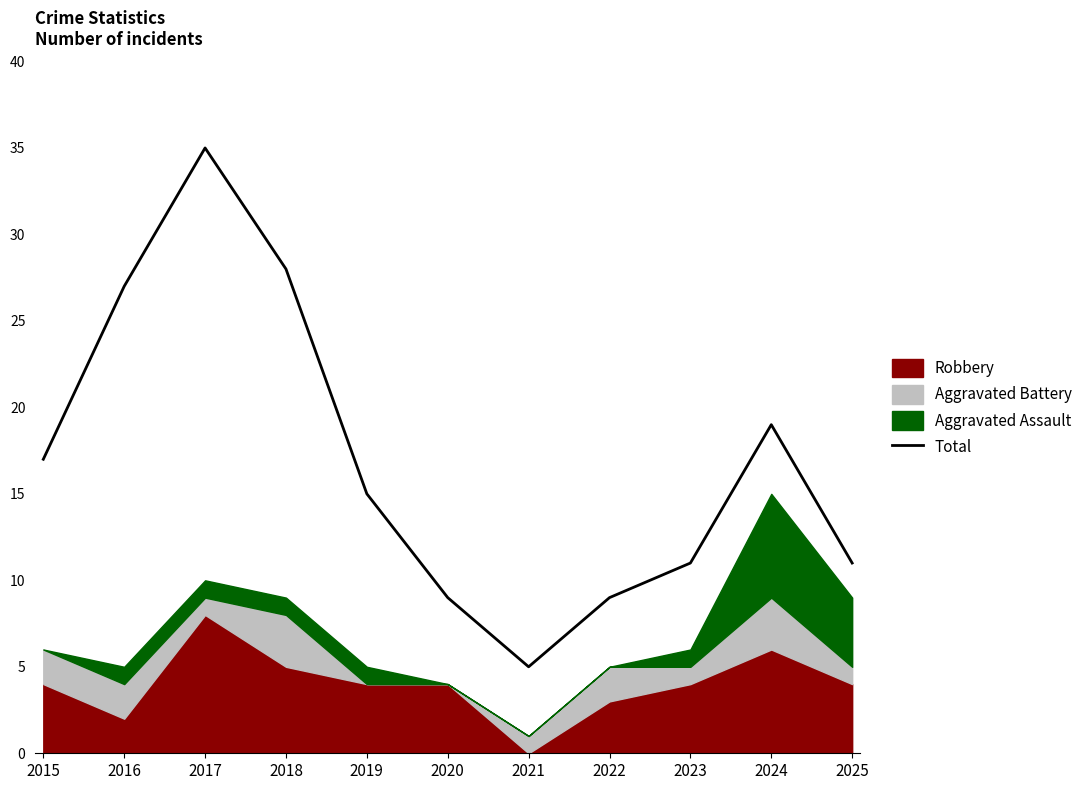

List the labels in order of value, smallest first.

2021, 2020, 2022, 2023, 2025, 2019, 2015, 2024, 2016, 2018, 2017